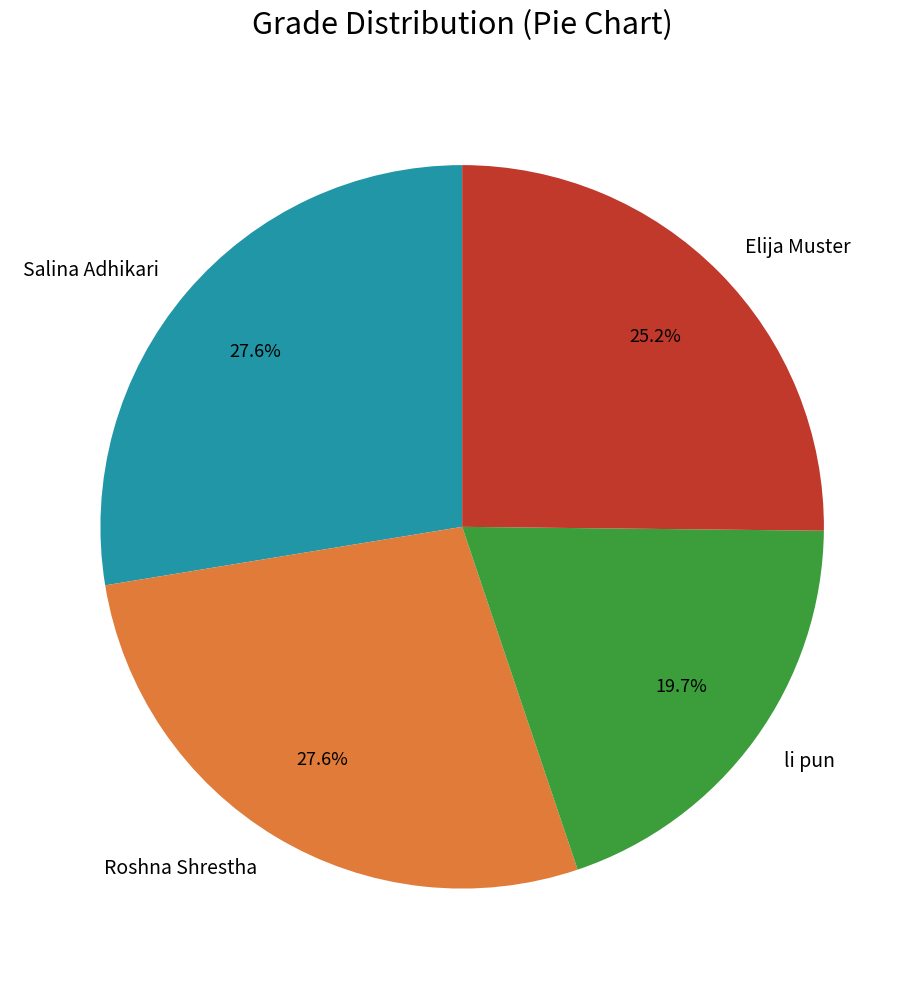

Approximately how many times larger is the value at Elija Muster compared to Salina Adhikari?

0.9